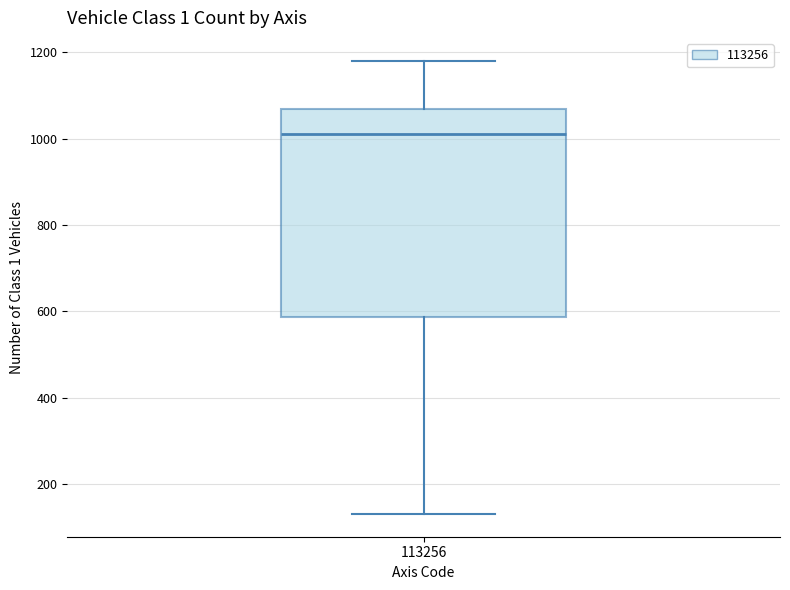

Read this box plot against the y-axis: the position of the median line, the range covered by the box, and the ends of both whiskers. The values are not printed on the chart, so give them approximately, as read against the axis.

median 1020, box 580 to 1060, whiskers 140 to 1180